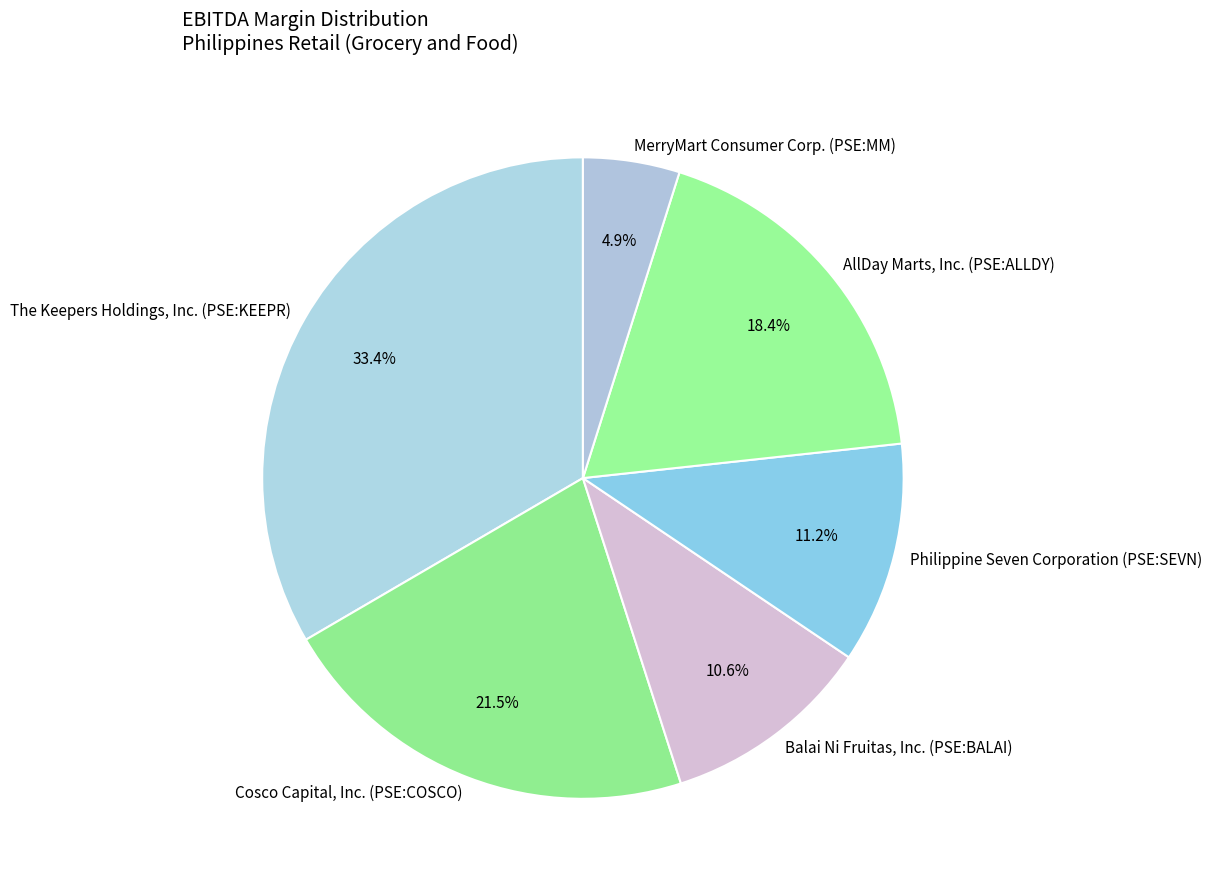

How many slices are in this pie chart?

6